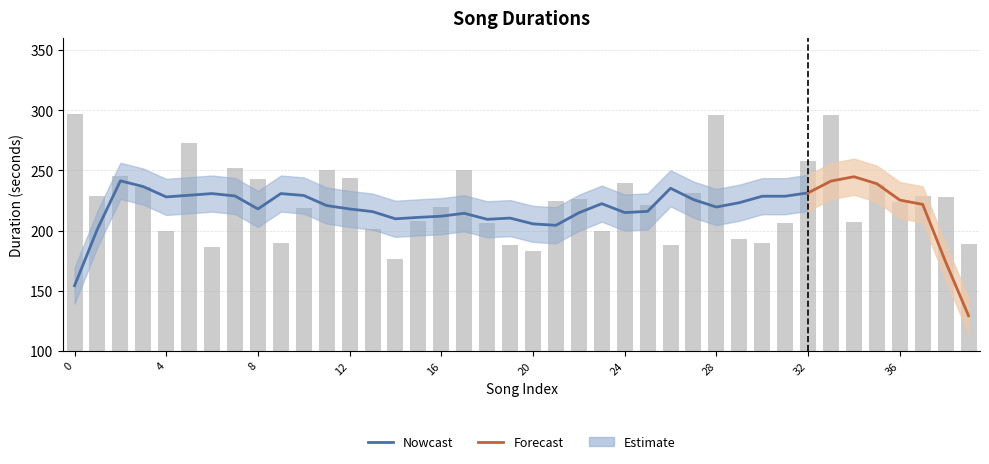

True or false: the data shows 143 at 22.

False